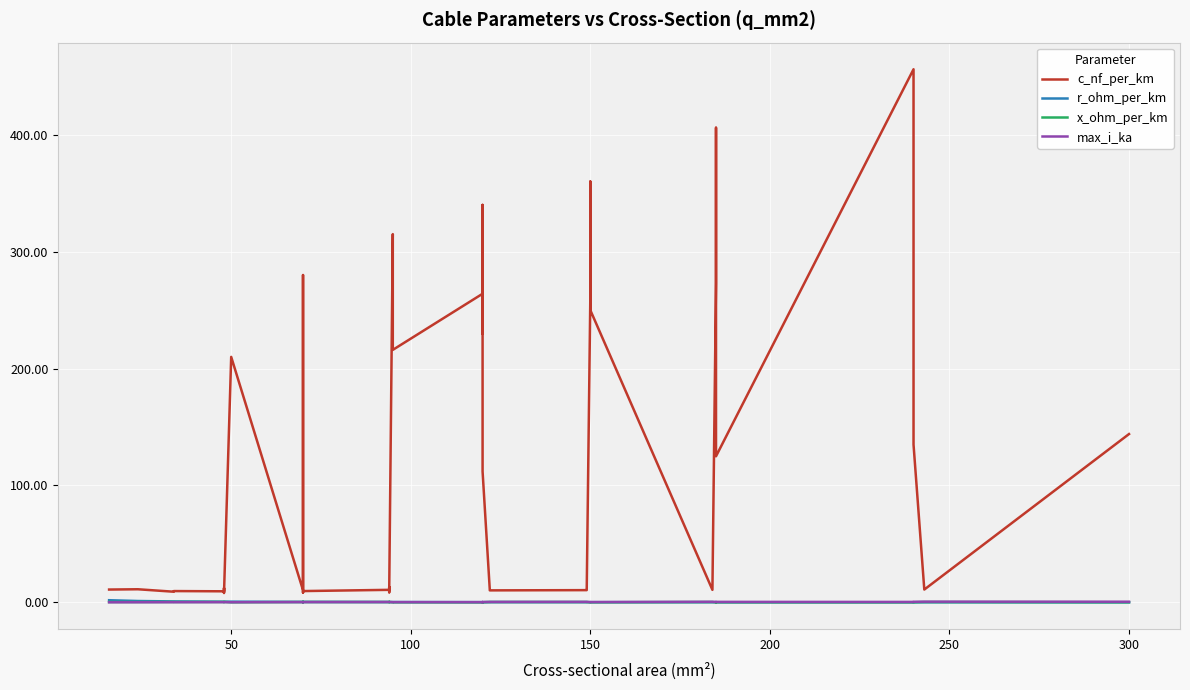

What is the difference between the second highest and minimum values in the x_ohm_per_km series?

0.4